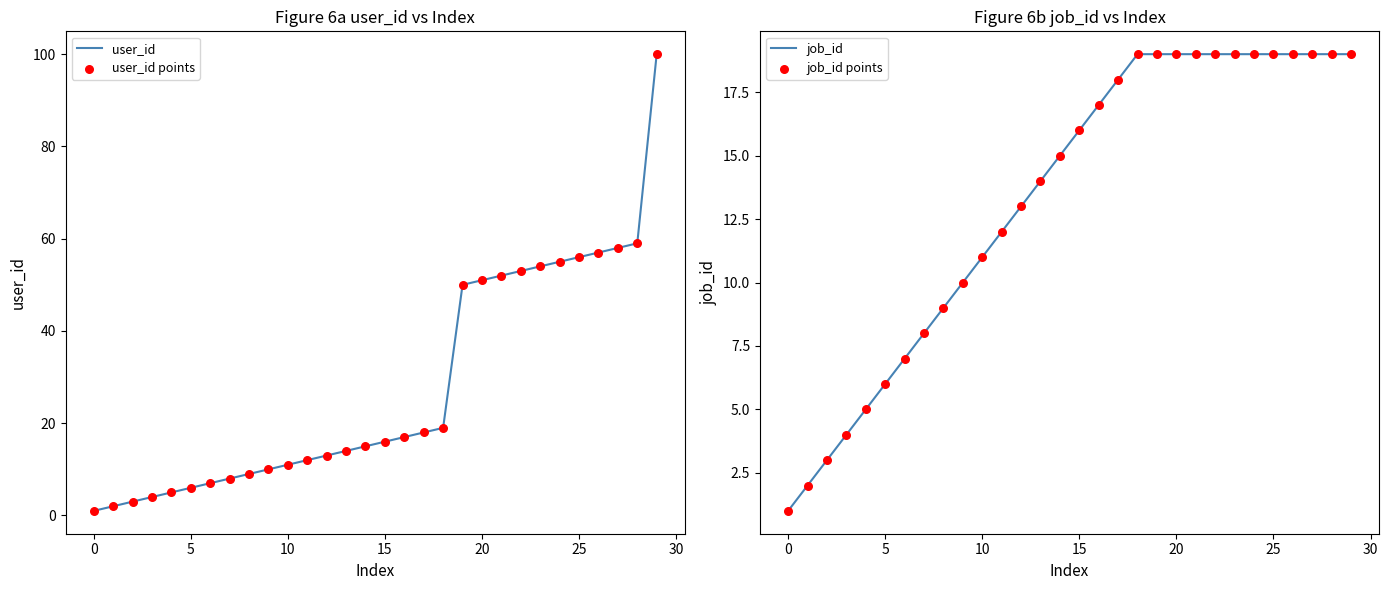

At how many categories does at least one series exceed 87?

1